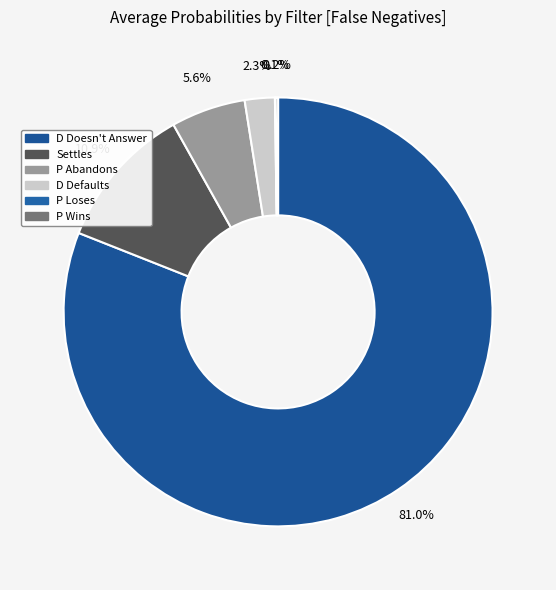

Rank the categories by value from highest to lowest.

D Doesn't Answer, Settles, P Abandons, D Defaults, P Wins, P Loses